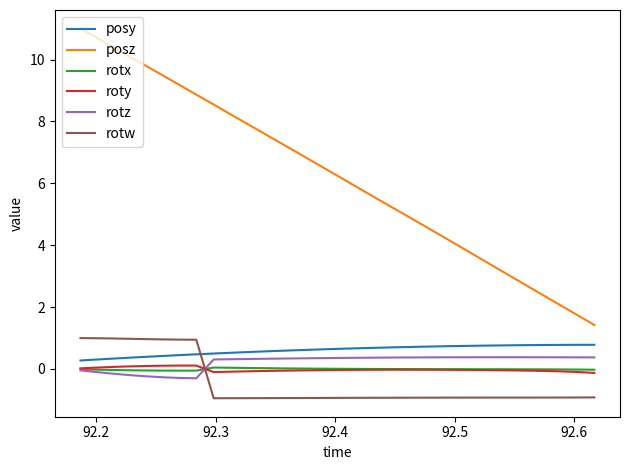

True or false: posz and rotx intersect in this chart.

False